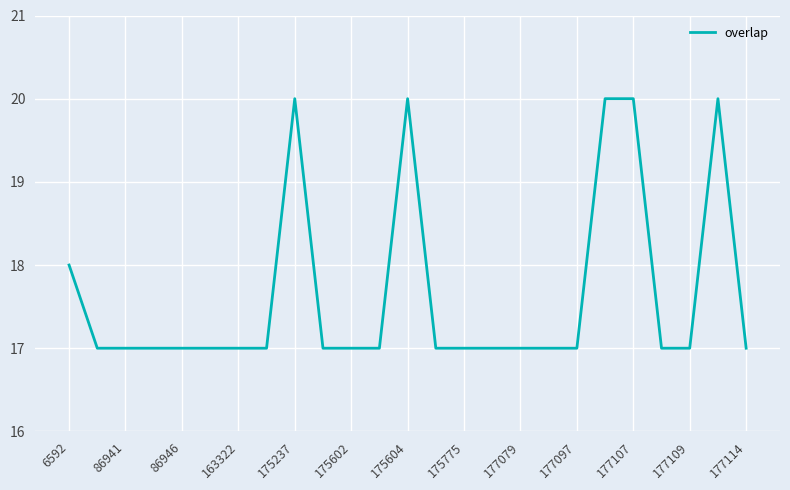

What is the difference between the maximum and minimum values?

3